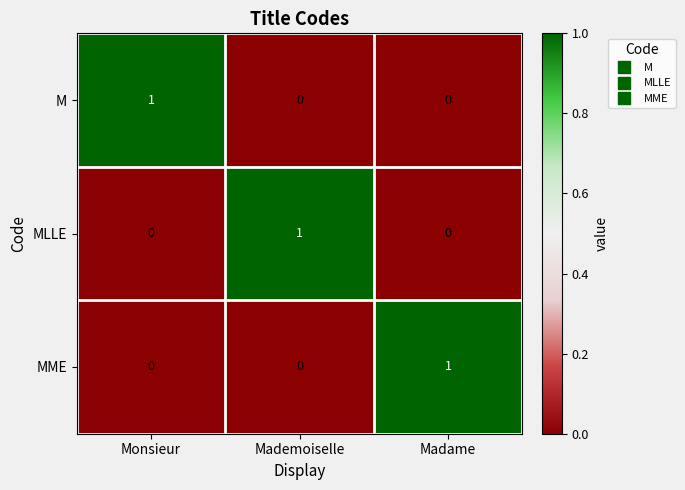

The value of MLLE at Madame is 0. True or false?

True